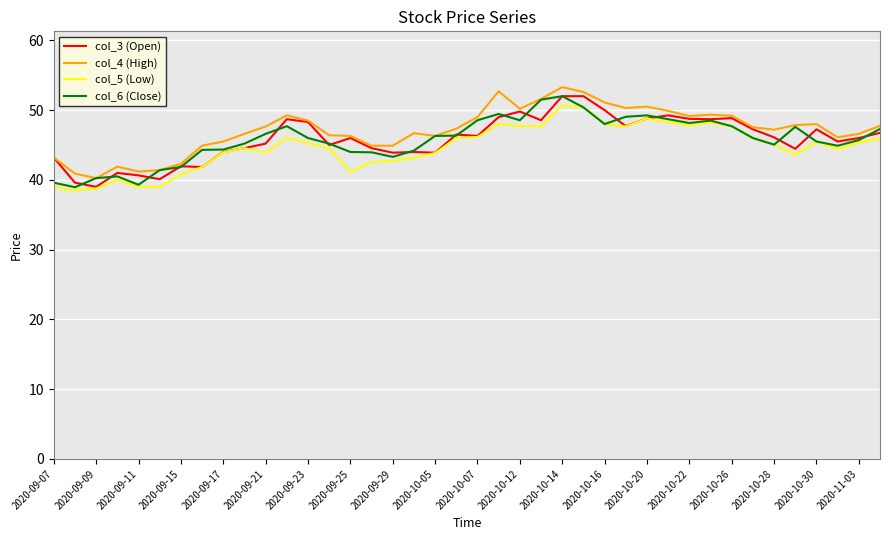

What is the smallest value displayed?

38.5